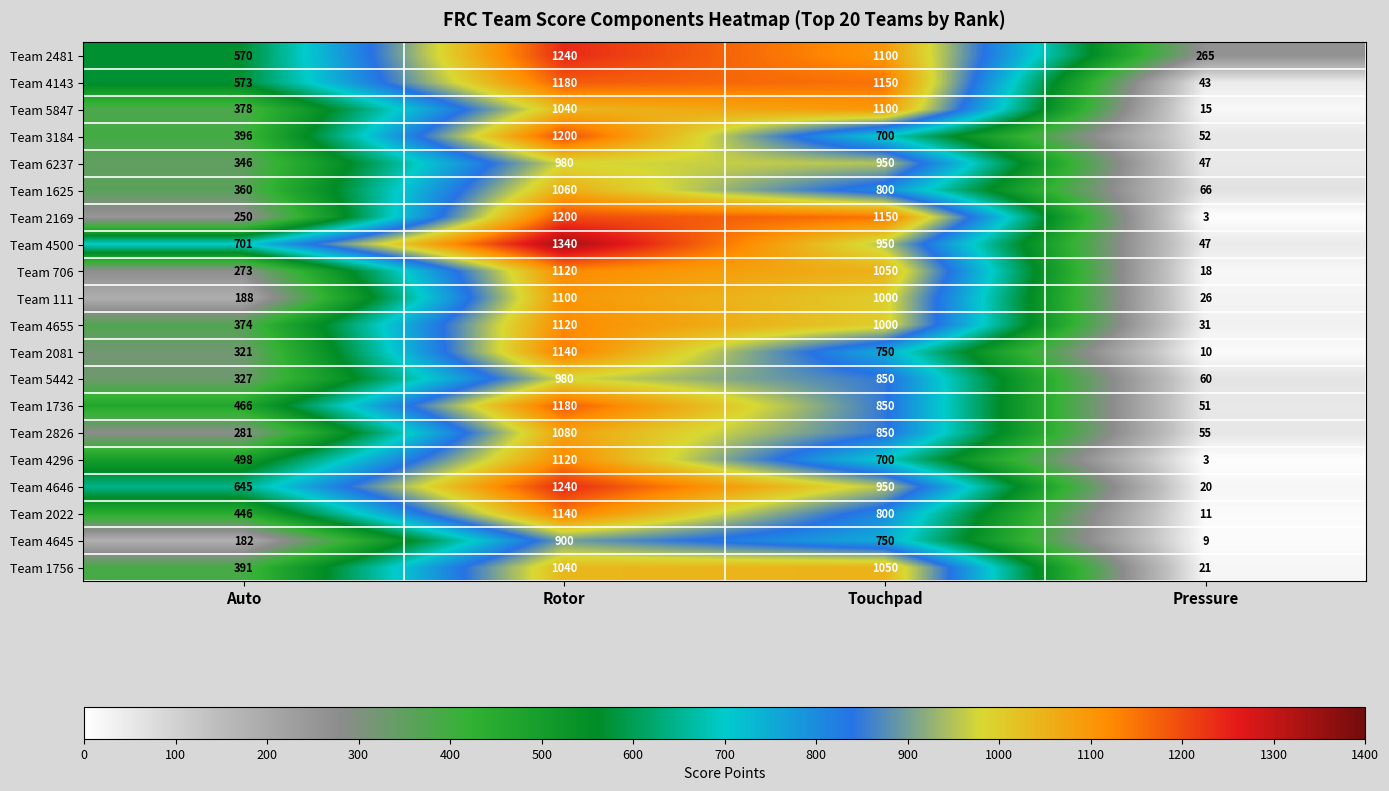

Between Rotor and Pressure, which series saw the biggest shift?

Team 4500